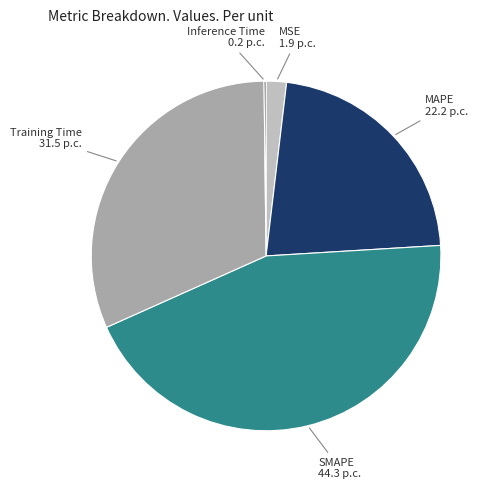

True or false: SMAPE accounts for 44% of the total.

True